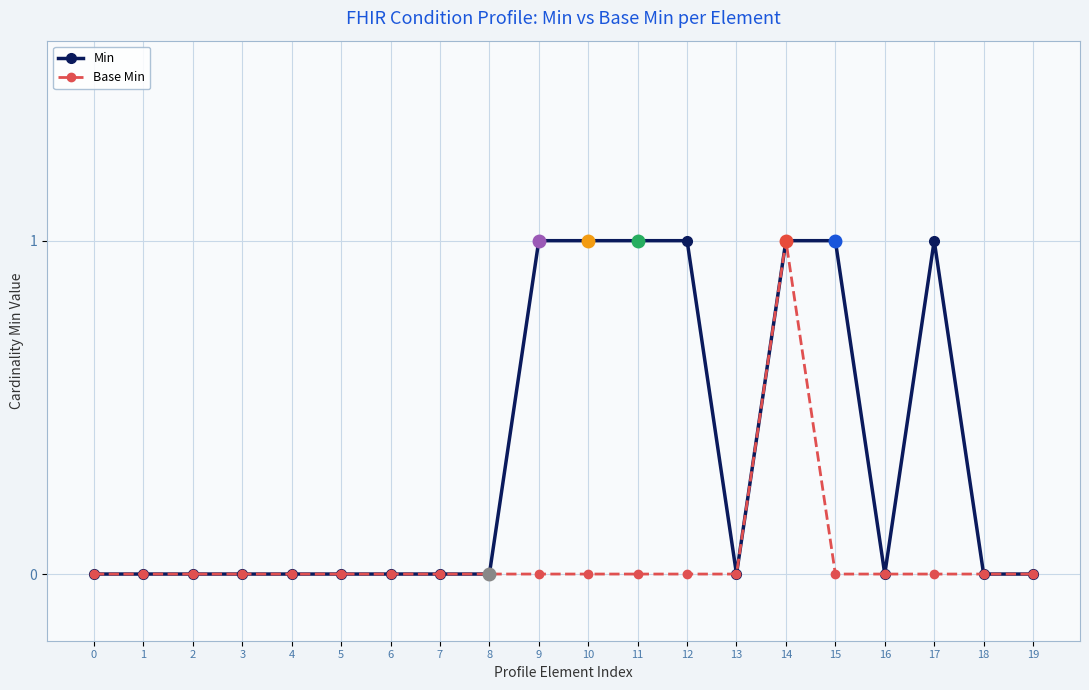

What are all the series names shown in the legend?

Min, Base Min